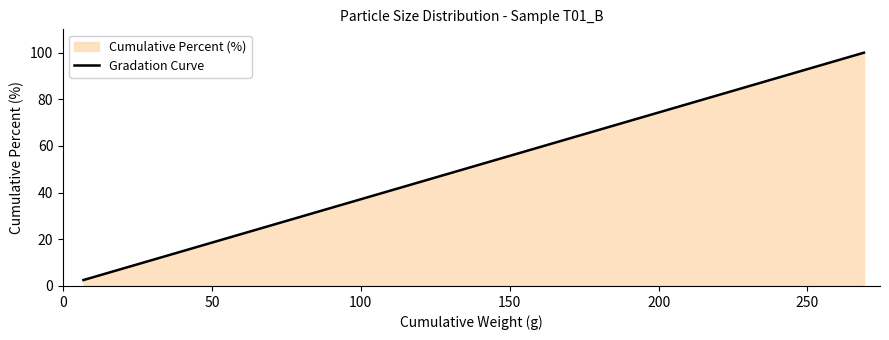

What is the value of the 5th point from the left?

99.5